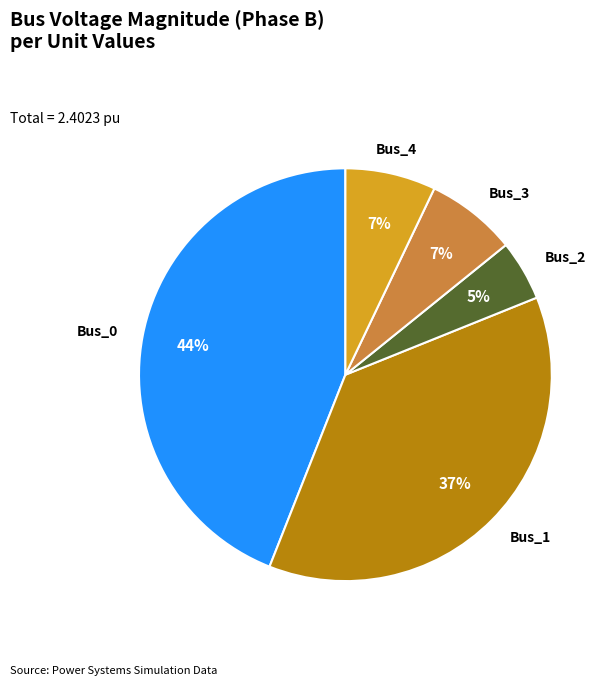

How many segments does this pie chart have?

5